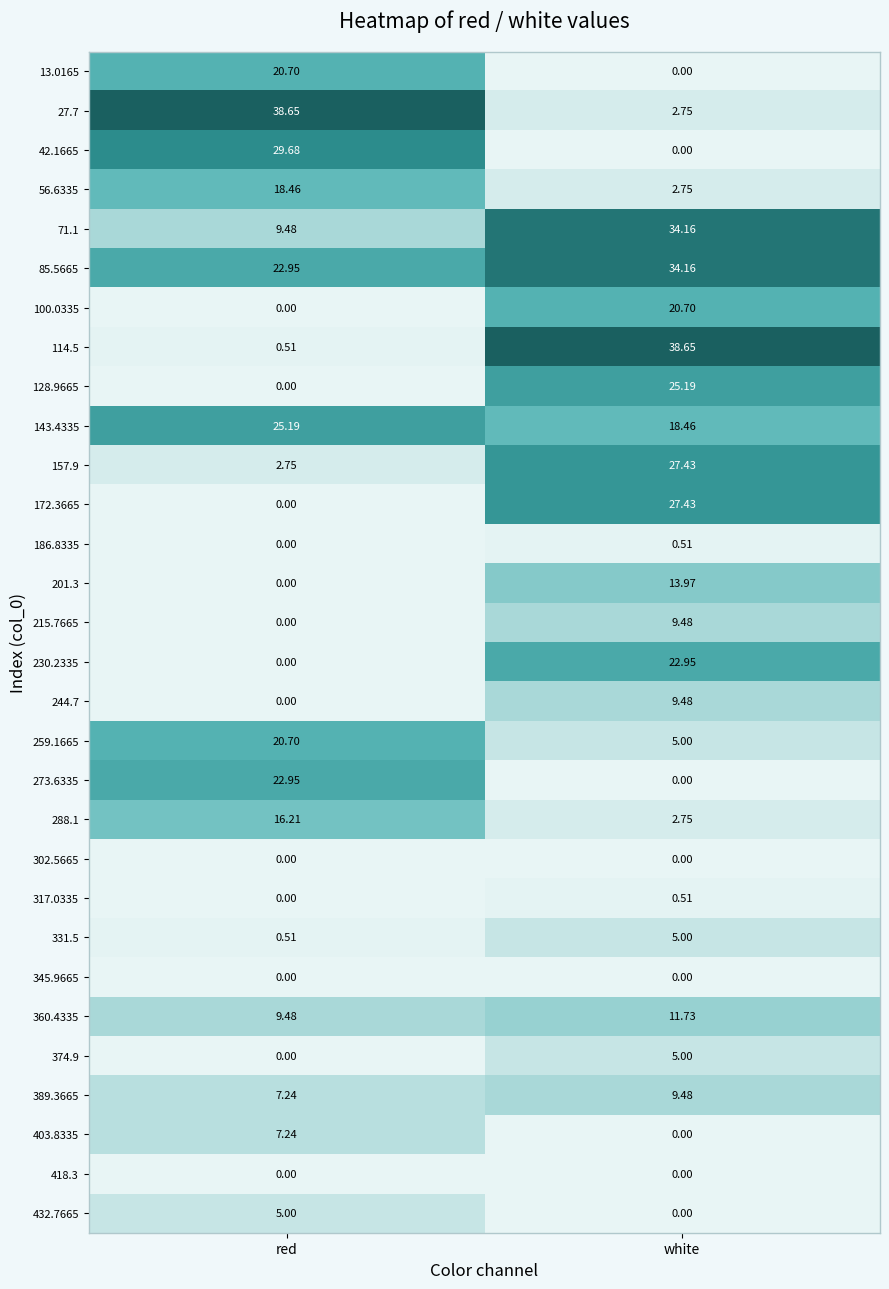

Is the value of 157.9 at red greater than the value of 27.7 at red?

No